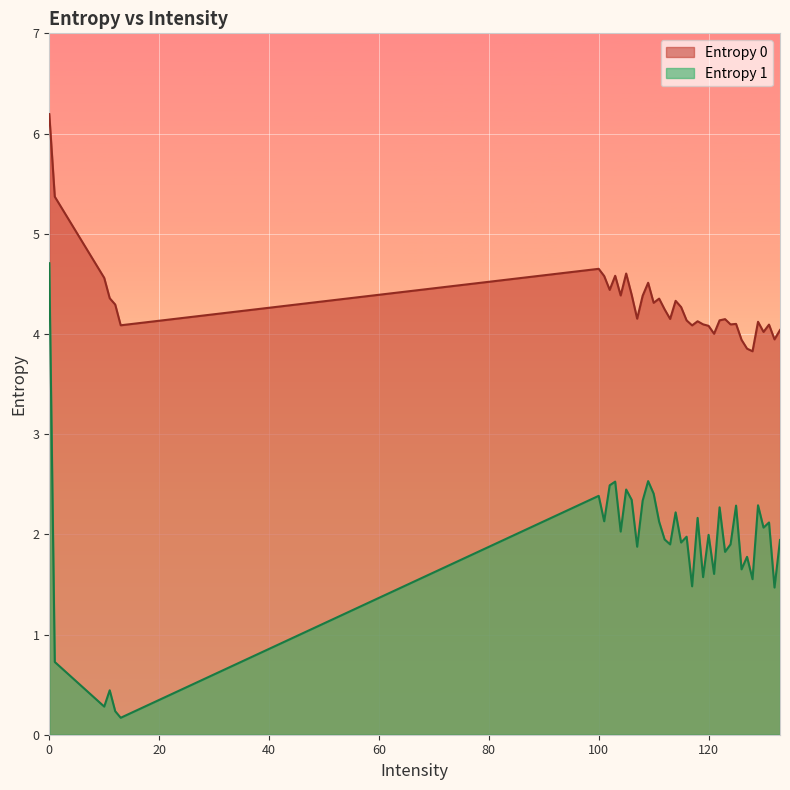

What is the maximum value shown in the chart?

6.2